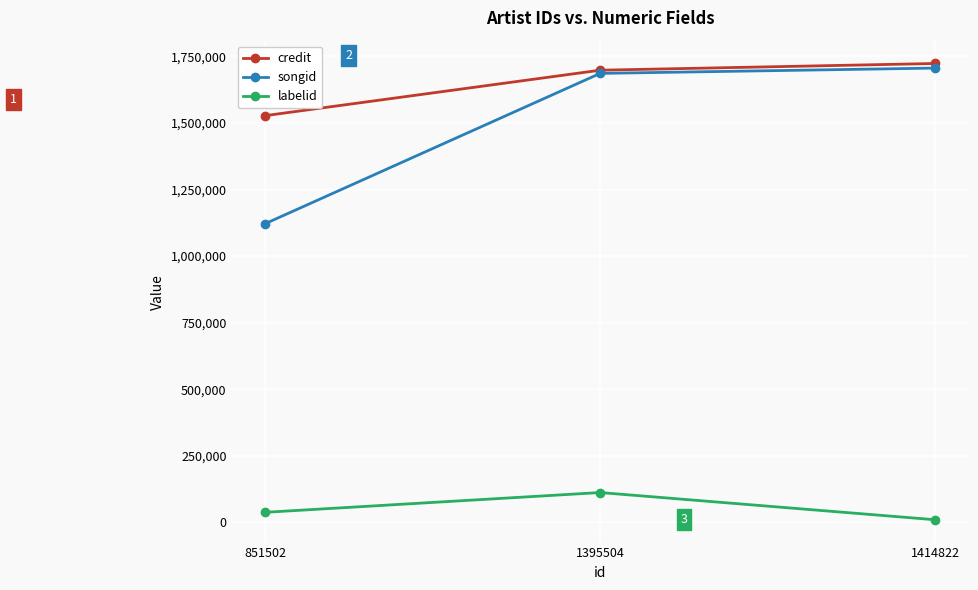

Reading left to right, extract all data points from this chart.

credit: 1527337	1698089	1723335
songid: 1121345	1686115	1706101
labelid: 37889	112165	9934